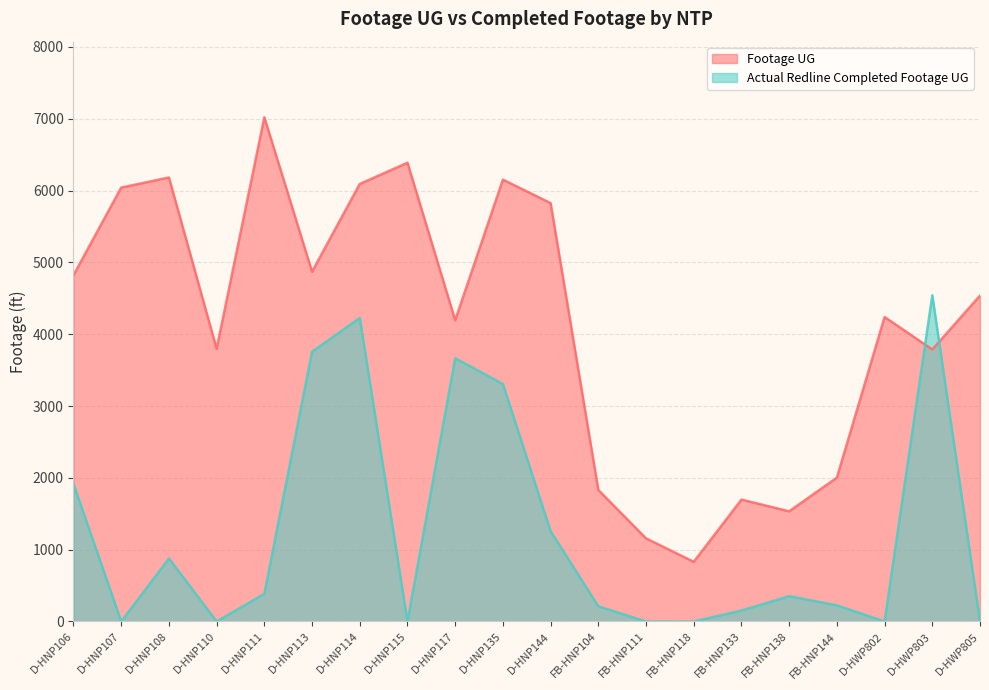

True or false: Footage UG and Actual Redline Completed Footage UG cross at least once.

True